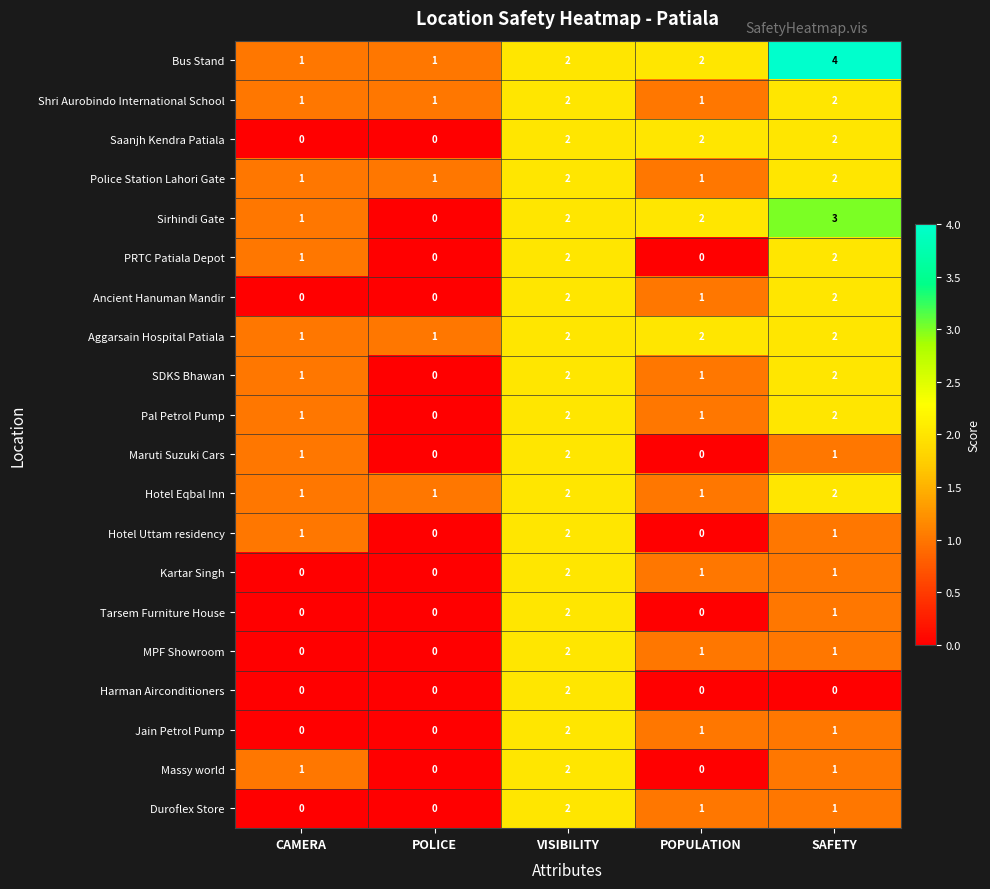

At which category is the sum across all series the highest?

VISIBILITY